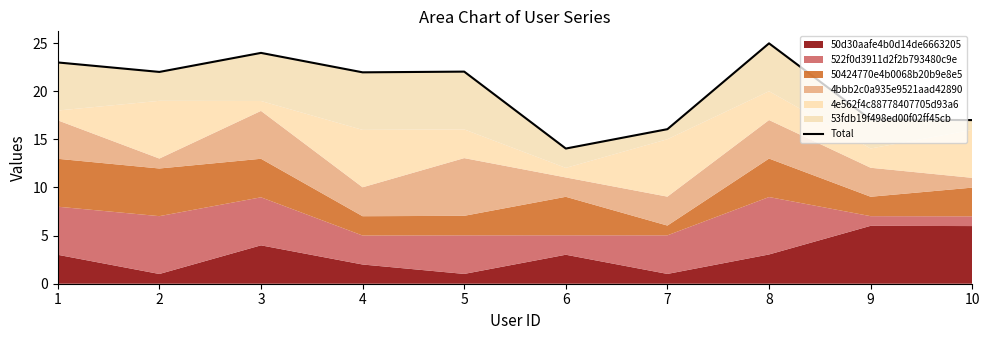

What is the difference between the maximum and minimum values?

10.9